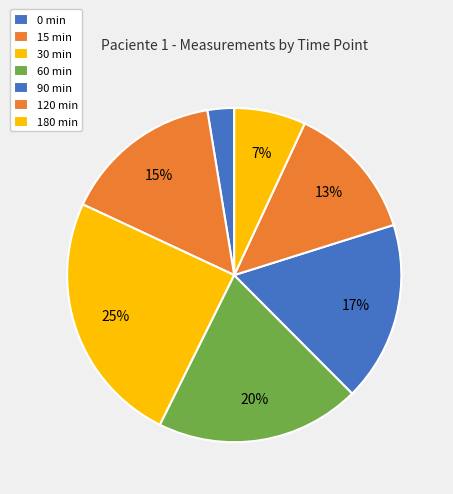

How many slices are in this pie chart?

7